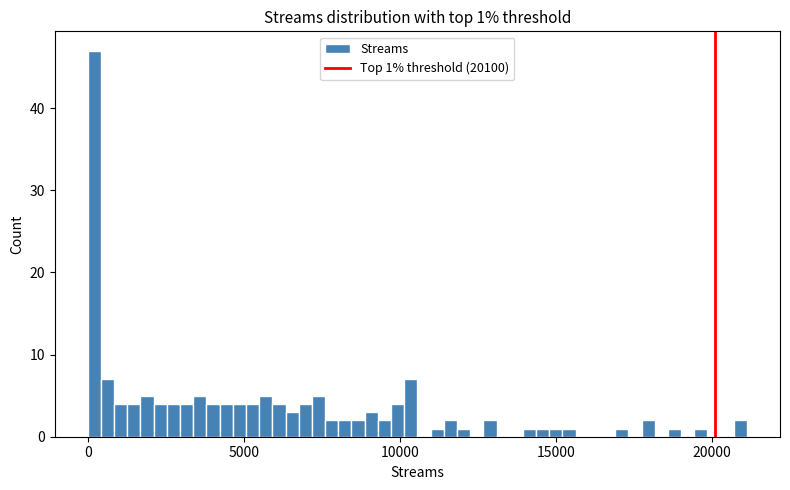

Read against the x-axis, roughly where is the centre of the tallest bar?

0